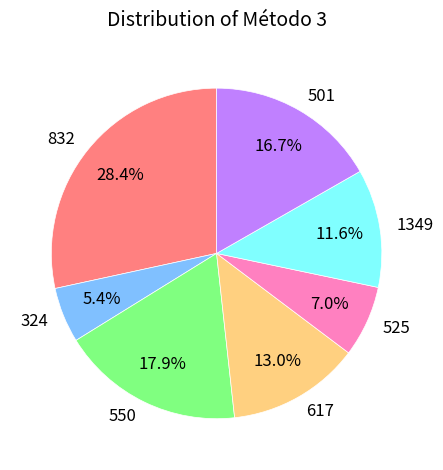

To the nearest percent, what percentage of the pie is 1349?

12%